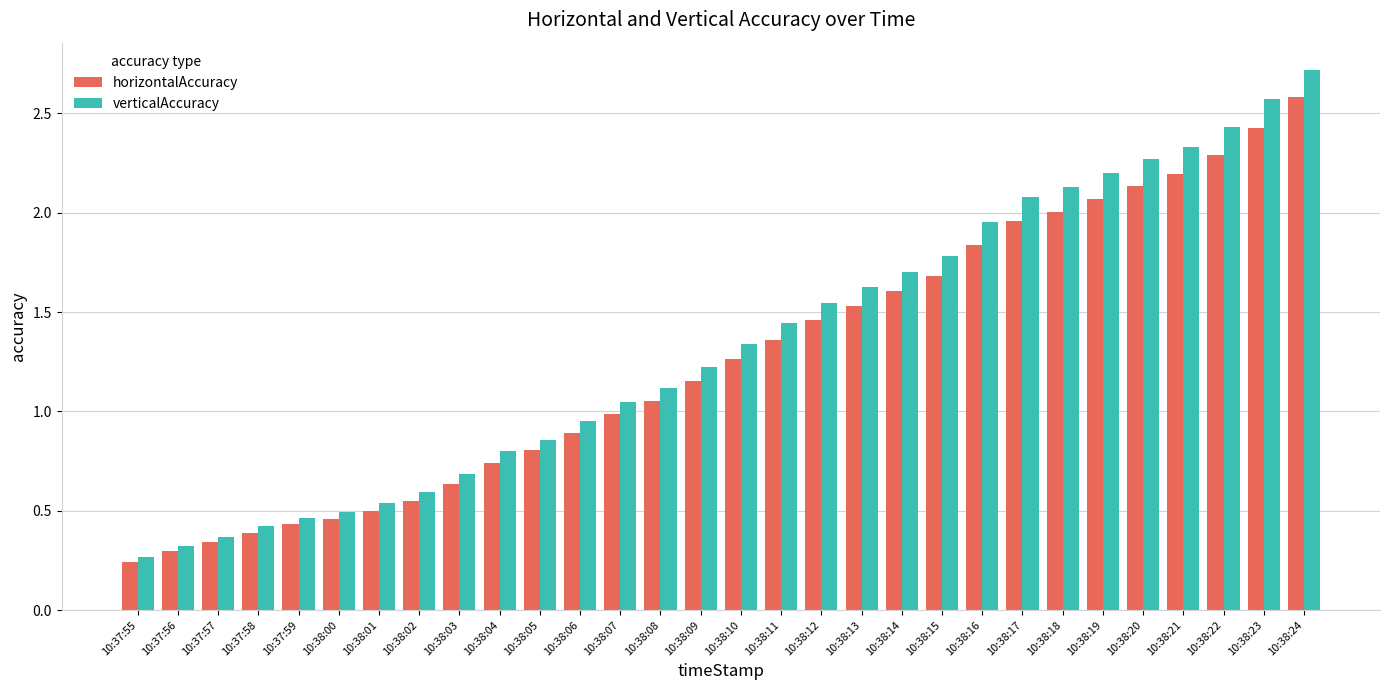

Which series changed the most between 10:38:19 and 10:38:22?

verticalAccuracy